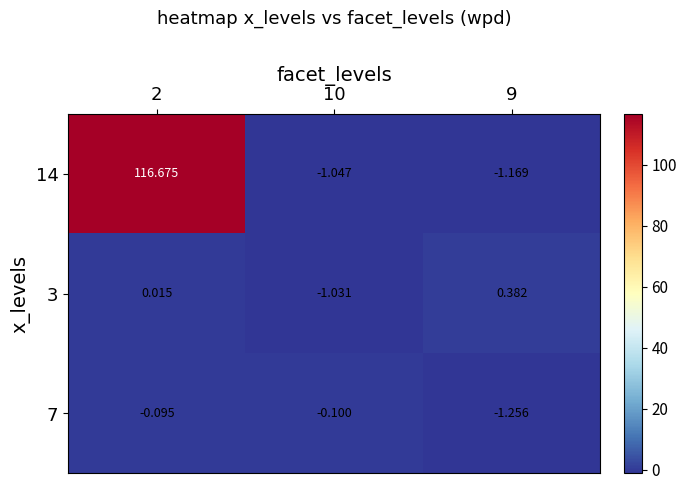

Between 10 and 9, which series saw the biggest shift?

3